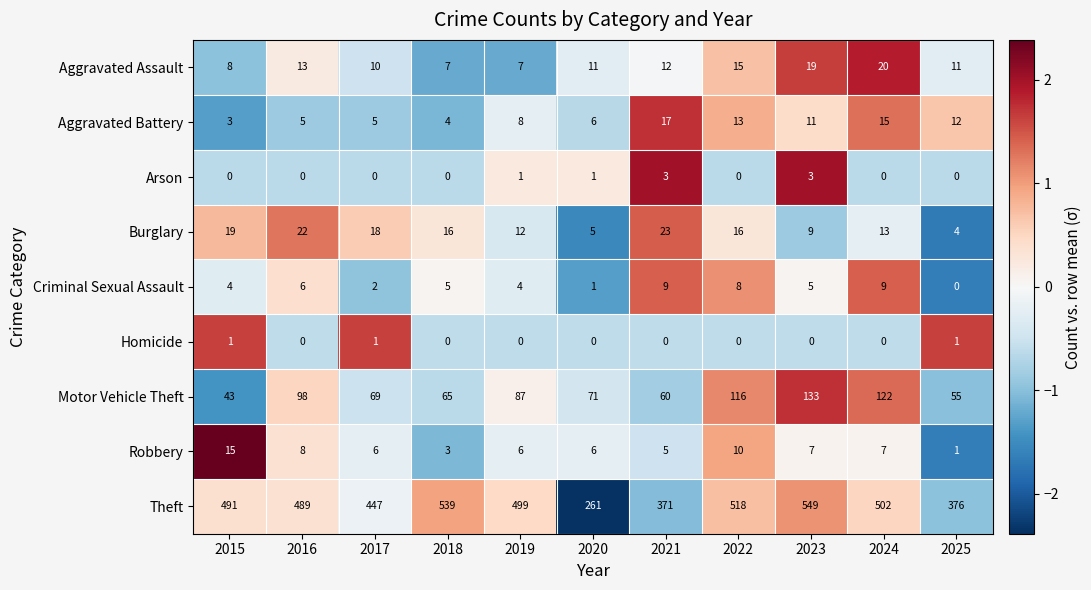

List the series in order of their peak value, highest first.

Theft, Motor Vehicle Theft, Burglary, Aggravated Assault, Aggravated Battery, Robbery, Criminal Sexual Assault, Arson, Homicide